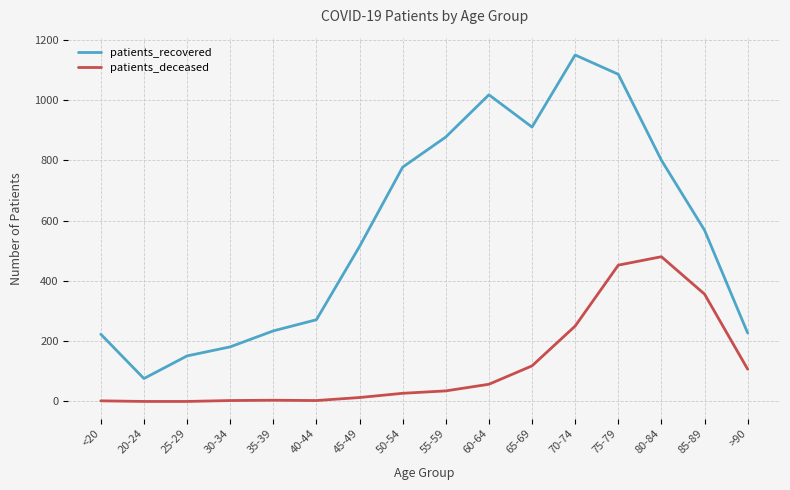

List the series in order of their peak value, lowest first.

patients_deceased, patients_recovered